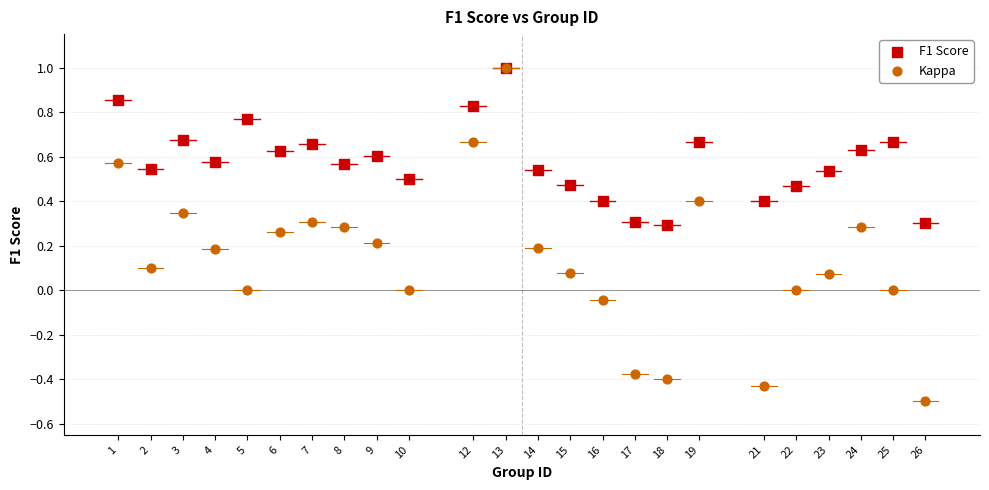

Which series reaches the minimum Y coordinate?

Kappa